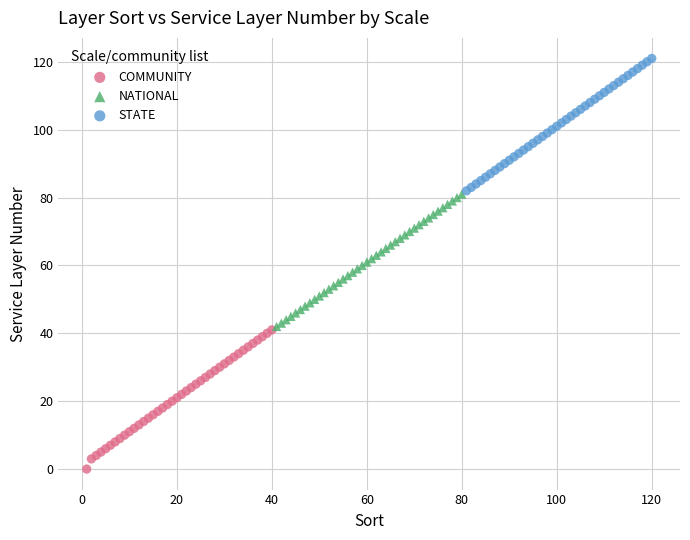

Which series reaches the minimum Y coordinate?

COMMUNITY